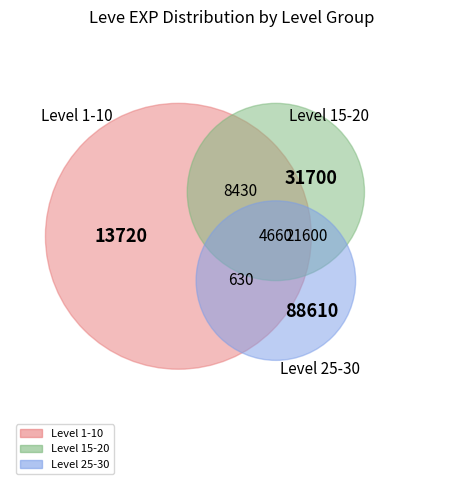

Which category has the smallest portion of the pie?

Level 1